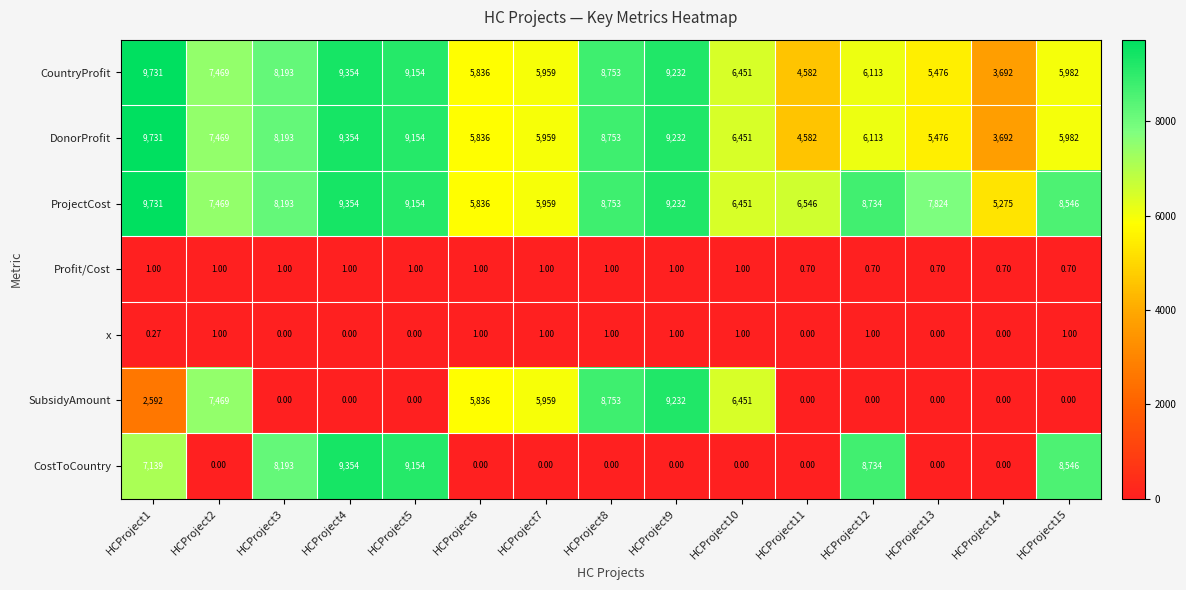

Count the number of data series in this chart.

7